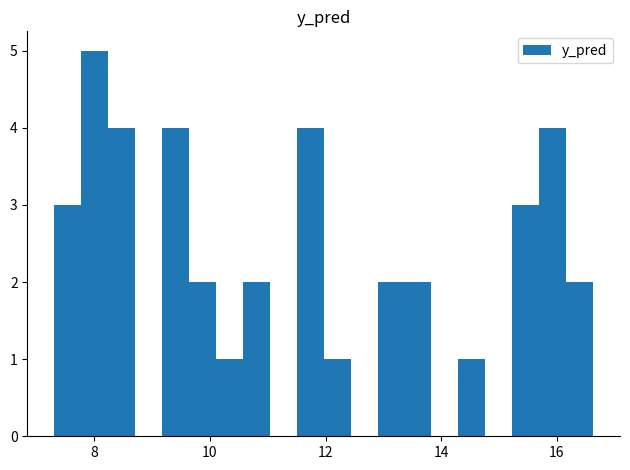

Read against the x-axis, roughly where is the centre of the tallest bar?

8.0